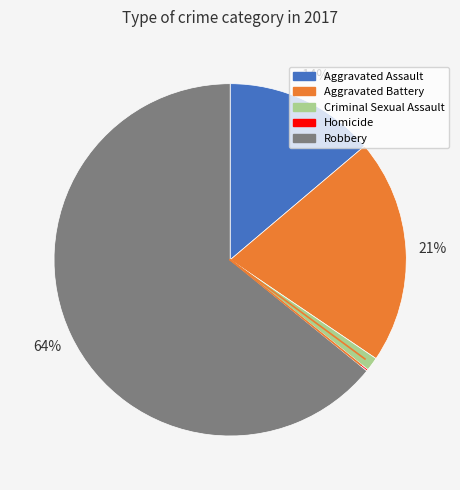

Combined, do Robbery and Criminal Sexual Assault account for over 50%?

Yes